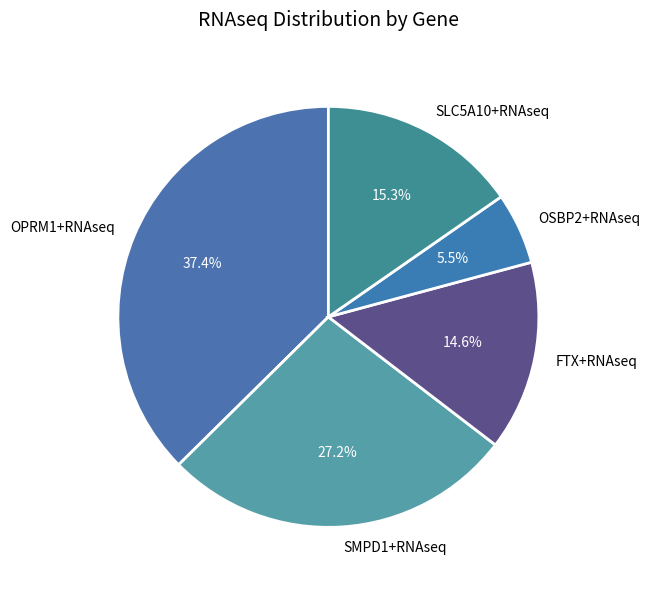

Is there any slice that represents more than half of the pie?

No